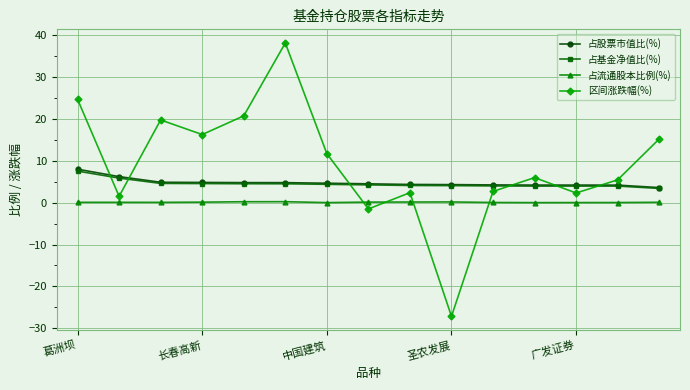

What is the maximum value for 占基金净值比(%)?

7.5